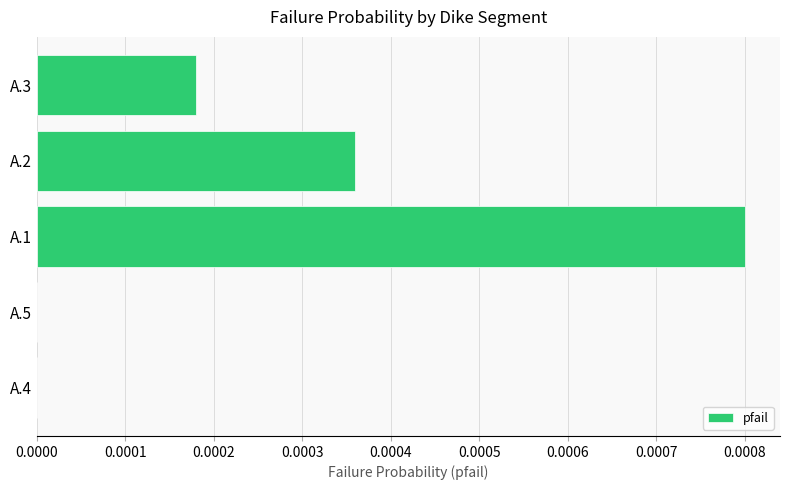

Which has a higher value, A.1 or A.3?

A.1